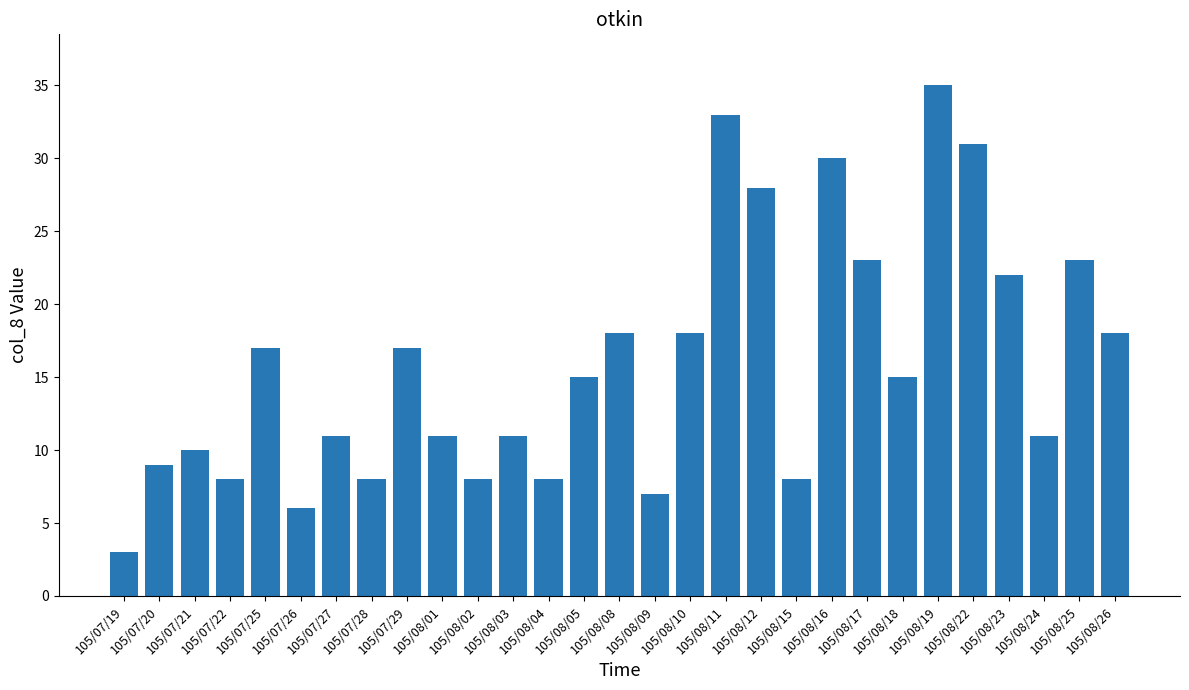

True or false: the data shows 17 at 105/07/25.

True